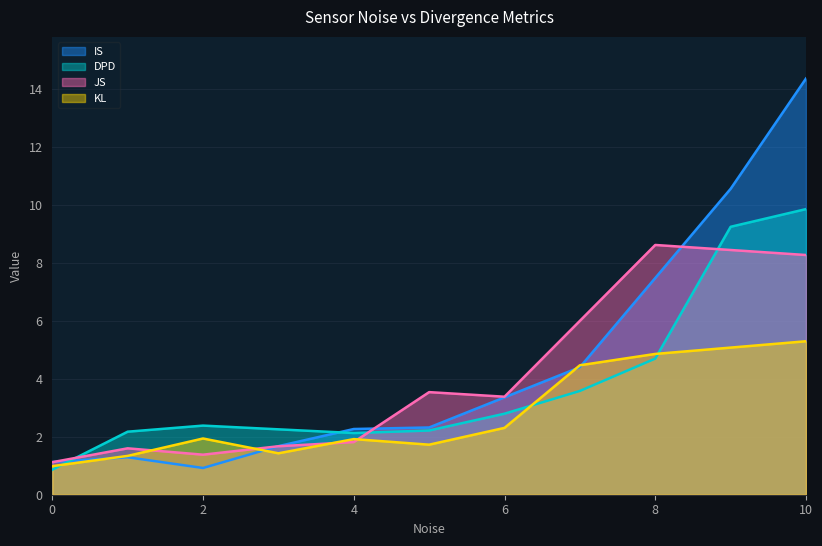

True or false: KL has a value of 1.9 at 2.

True